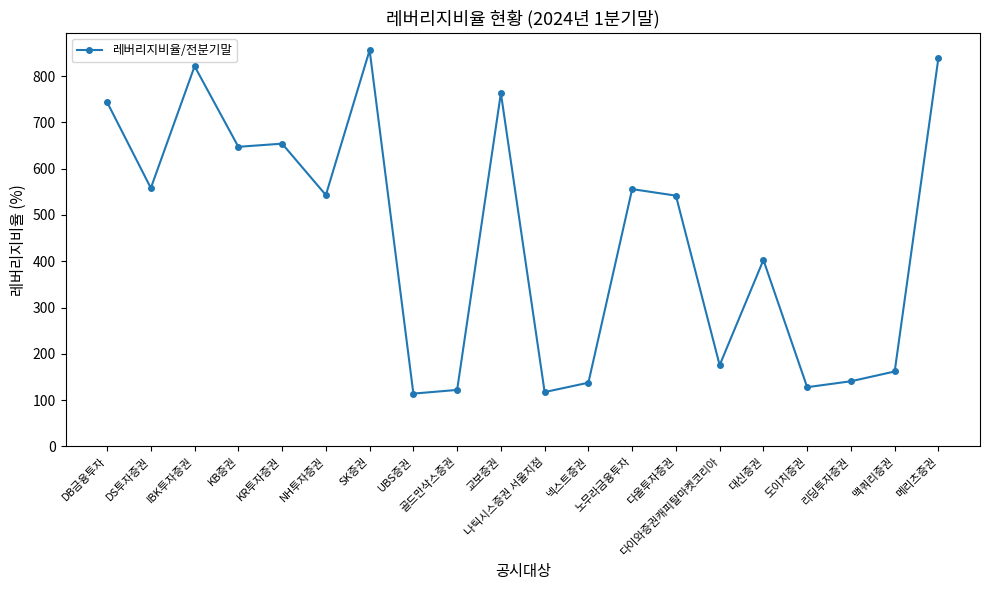

What is the sum of all values?

9025.0